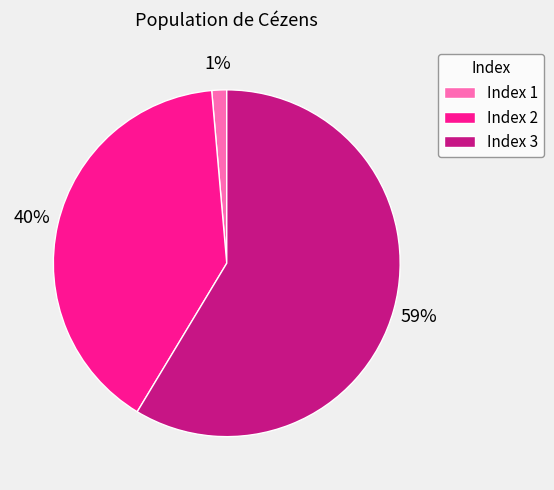

To the nearest percent, what portion does Index 3 represent?

59%